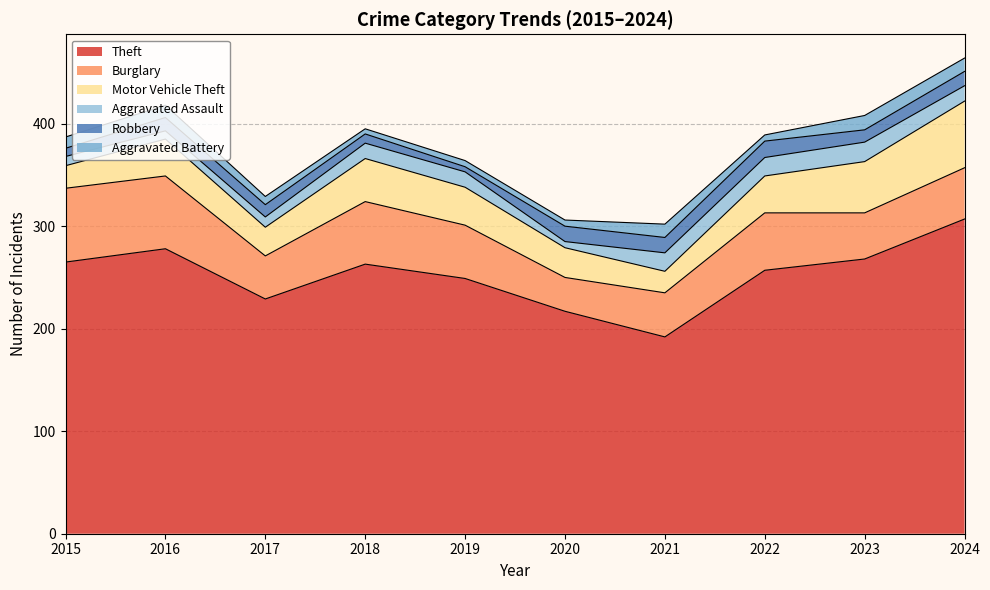

How many distinct data groups are displayed?

6